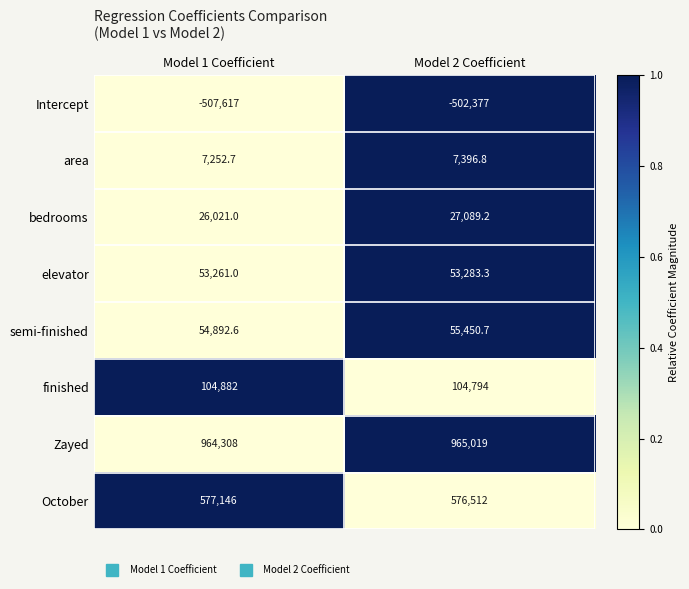

At Model 2 Coefficient, list the series in order from largest to smallest.

Zayed, October, finished, semi-finished, elevator, bedrooms, area, Intercept